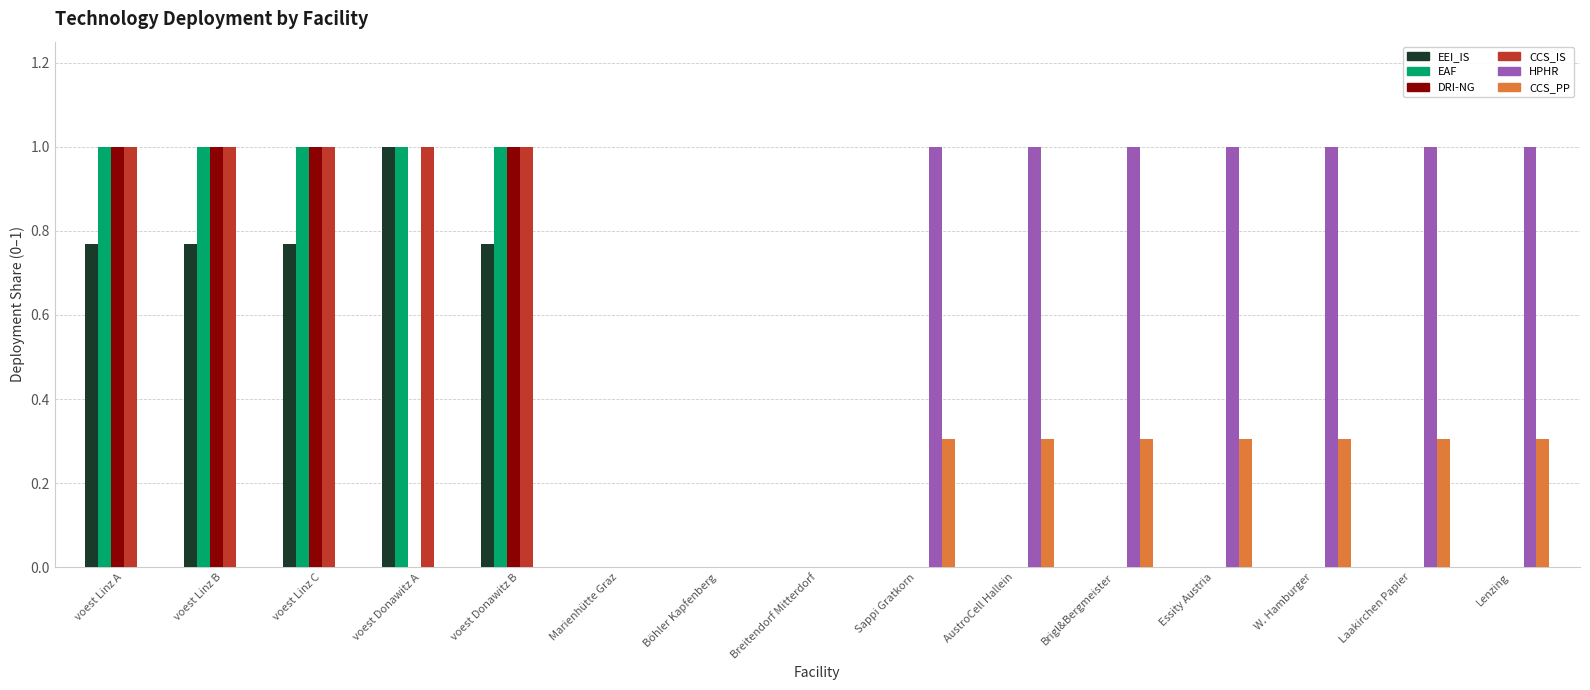

Which series changed the most between Marienhütte Graz and W. Hamburger?

HPHR